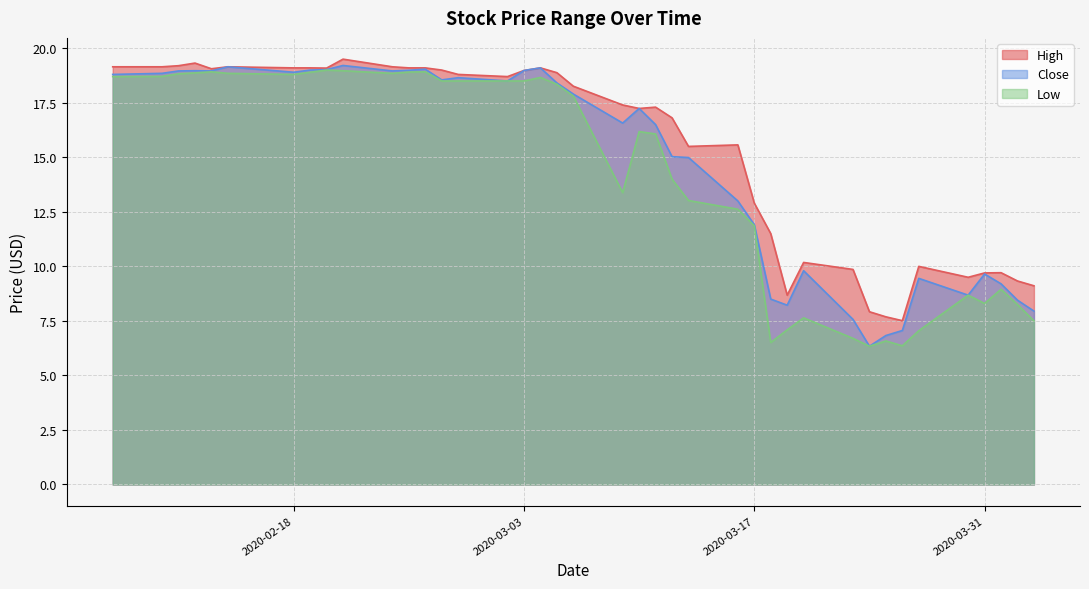

Which series changed the most between 2020-03-09 and 2020-03-20?

High